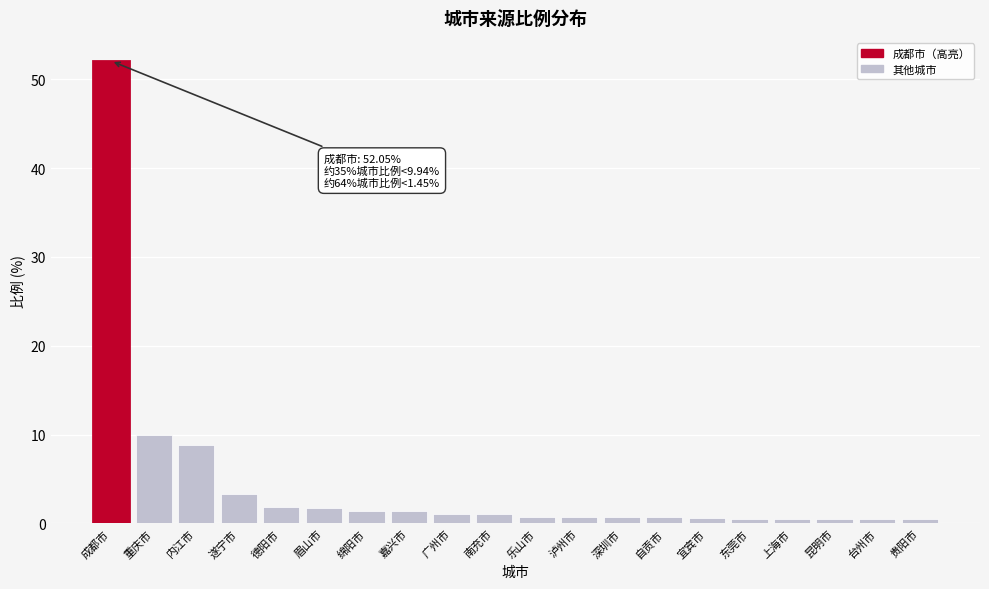

Which has a higher value, 遂宁市 or 德阳市?

遂宁市